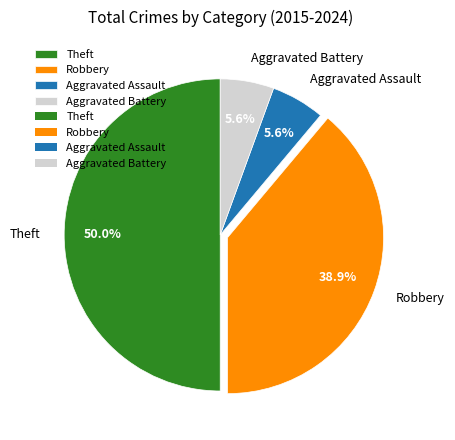

What percentage is NOT represented by Aggravated Assault?

94.4%